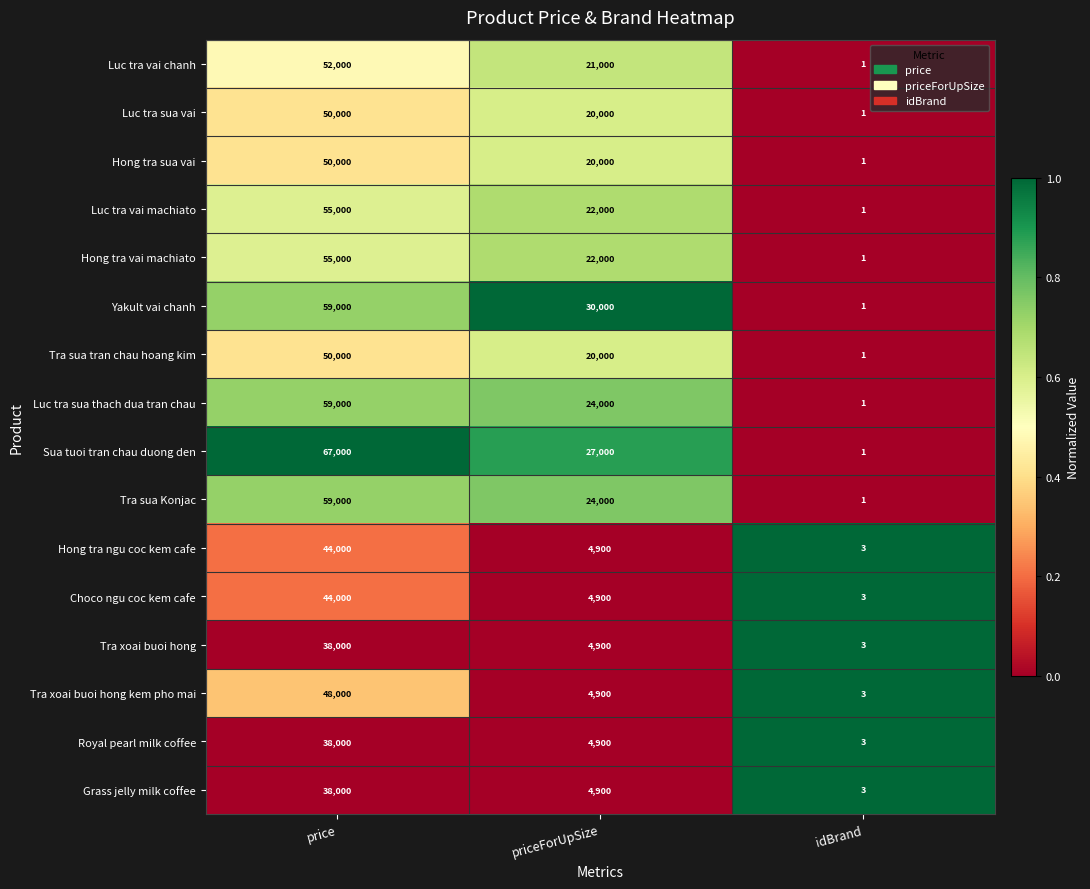

What is the sum of the Tra sua tran chau hoang kim values at idBrand and price?

50001